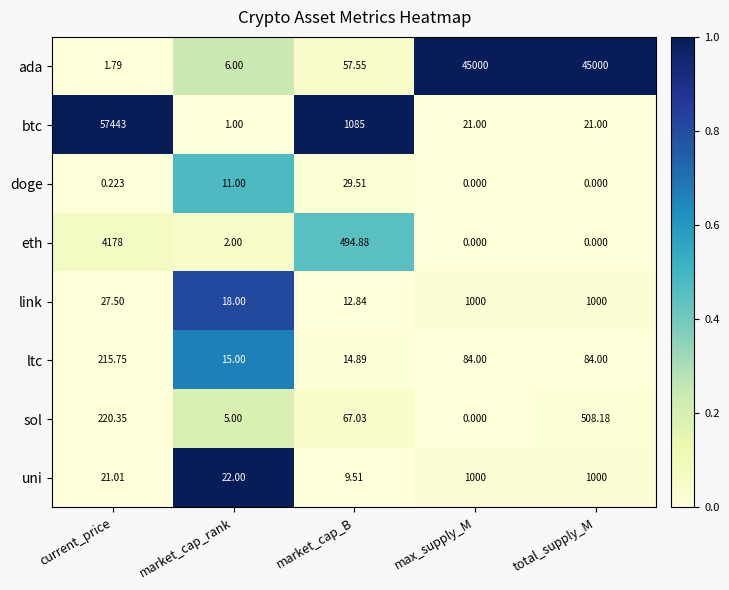

Between current_price and market_cap_rank, which series saw the biggest shift?

btc